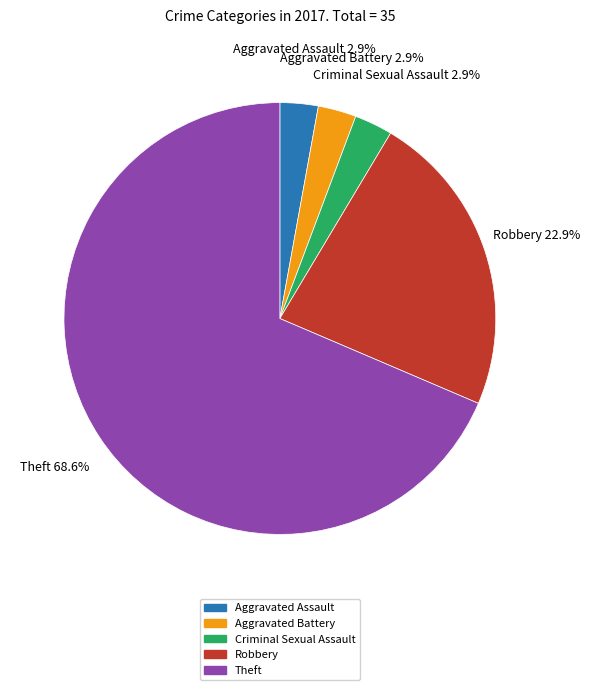

What is the ratio of the value at Theft to the value at Robbery?

3.0